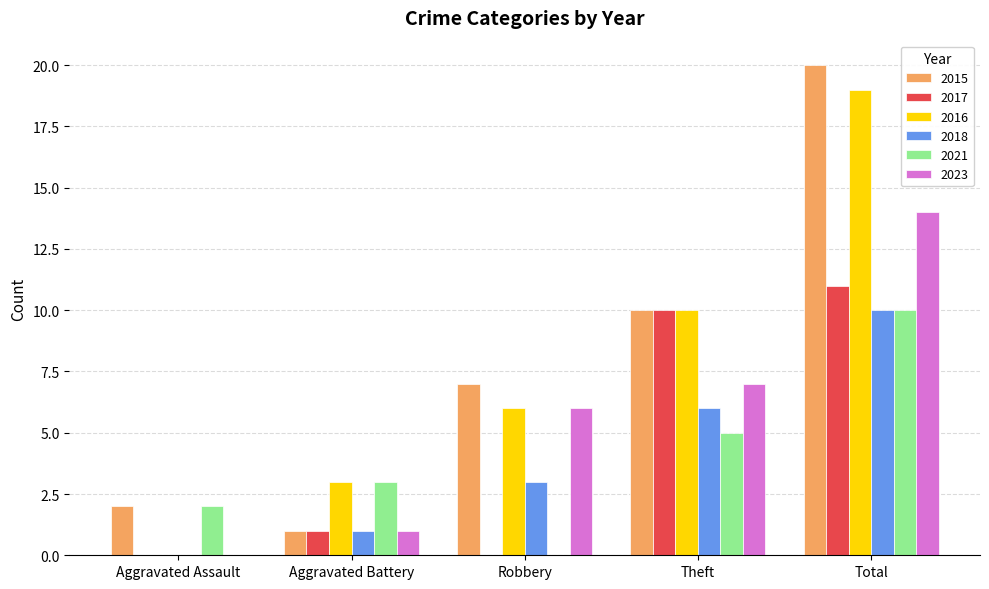

Reading left to right, extract all data points from this chart.

2015: Aggravated Assault=2	Aggravated Battery=1	Robbery=7	Theft=10	Total=20
2017: Aggravated Assault=0	Aggravated Battery=1	Robbery=0	Theft=10	Total=11
2016: Aggravated Assault=0	Aggravated Battery=3	Robbery=6	Theft=10	Total=19
2018: Aggravated Assault=0	Aggravated Battery=1	Robbery=3	Theft=6	Total=10
2021: Aggravated Assault=2	Aggravated Battery=3	Robbery=0	Theft=5	Total=10
2023: Aggravated Assault=0	Aggravated Battery=1	Robbery=6	Theft=7	Total=14